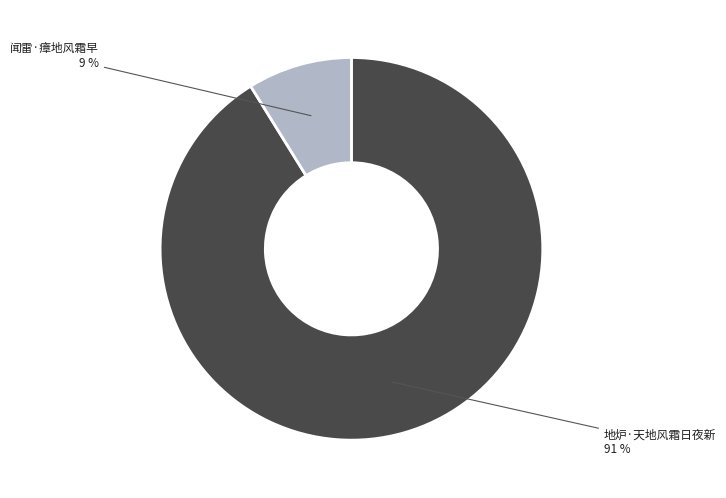

Rank the categories by value from lowest to highest.

闻雷·瘴地风霜早, 地炉·天地风霜日夜新